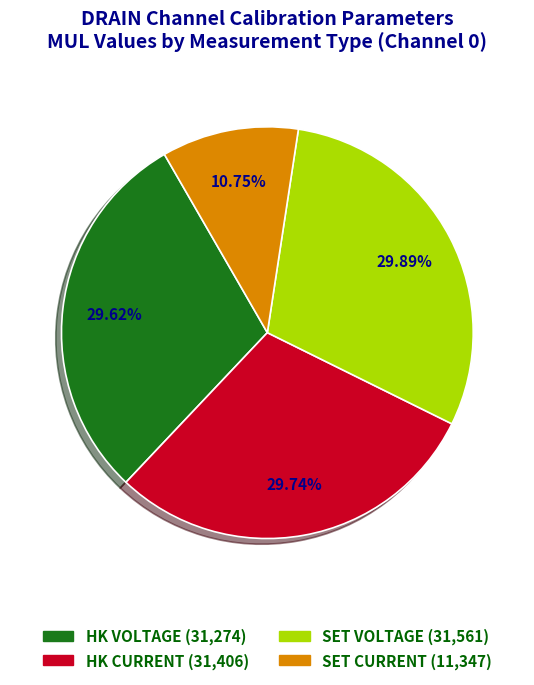

To the nearest percent, what is the difference between the largest and smallest slice percentages?

19%